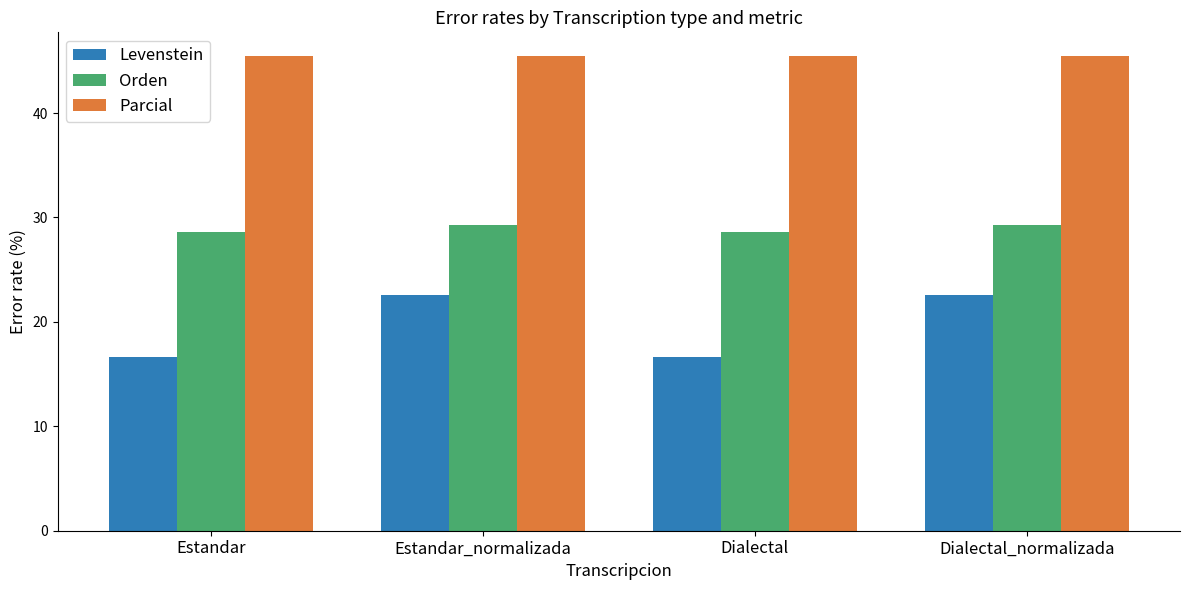

What is the sum of all Levenstein values?

78.5